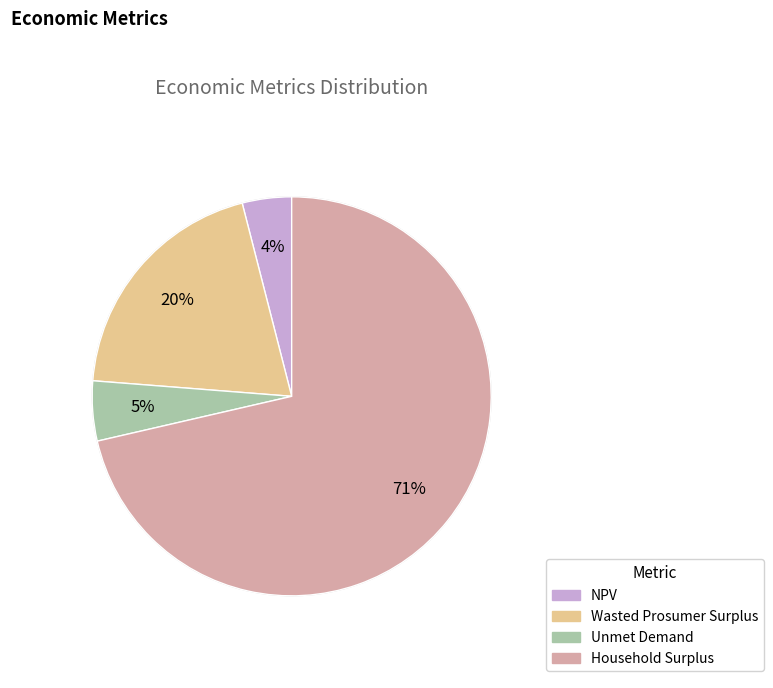

Which has a higher value, Wasted Prosumer Surplus or Unmet Demand?

Wasted Prosumer Surplus